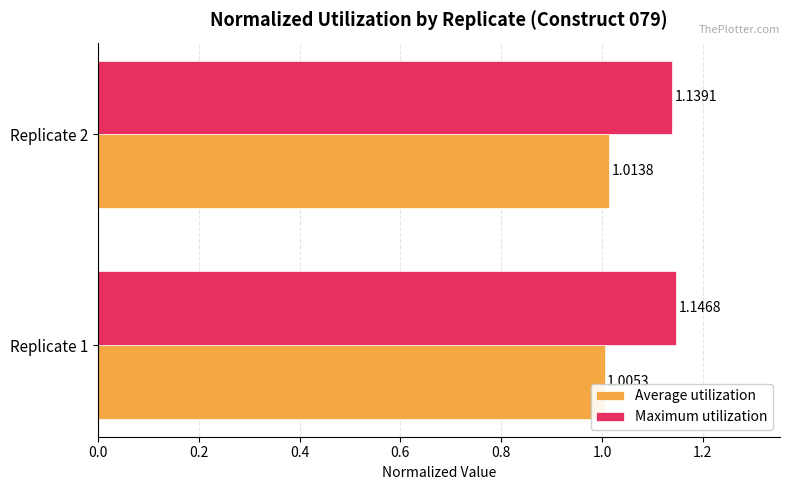

Between Replicate 1 and Replicate 2, which series saw the biggest shift?

Average utilization